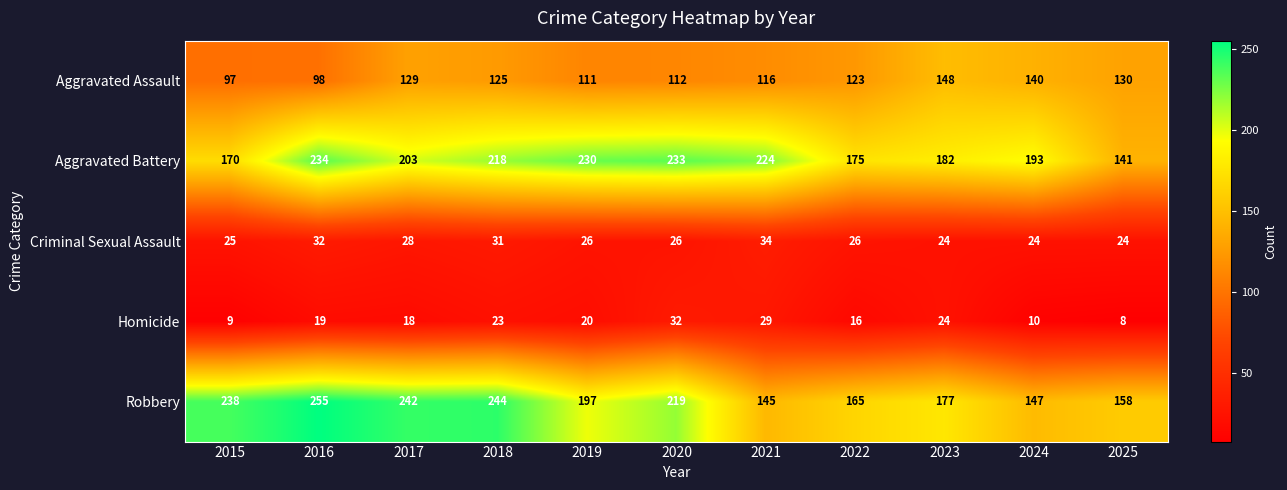

What is the total value across all series at 2025?

461